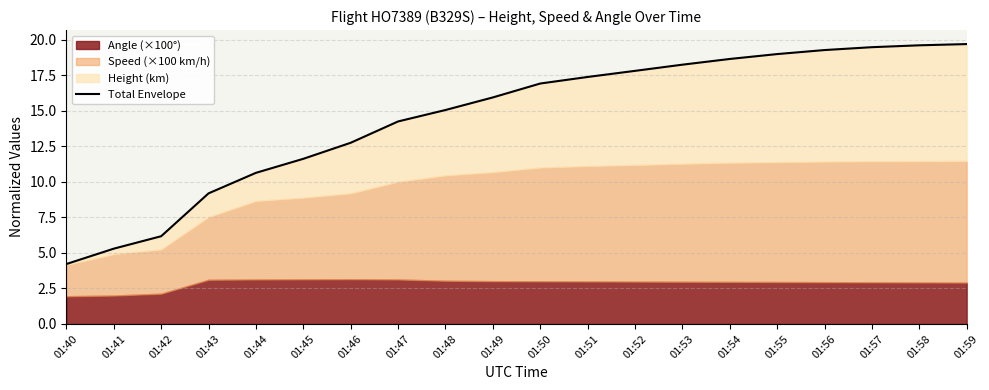

The value at 01:42 is 6.2. True or false?

True